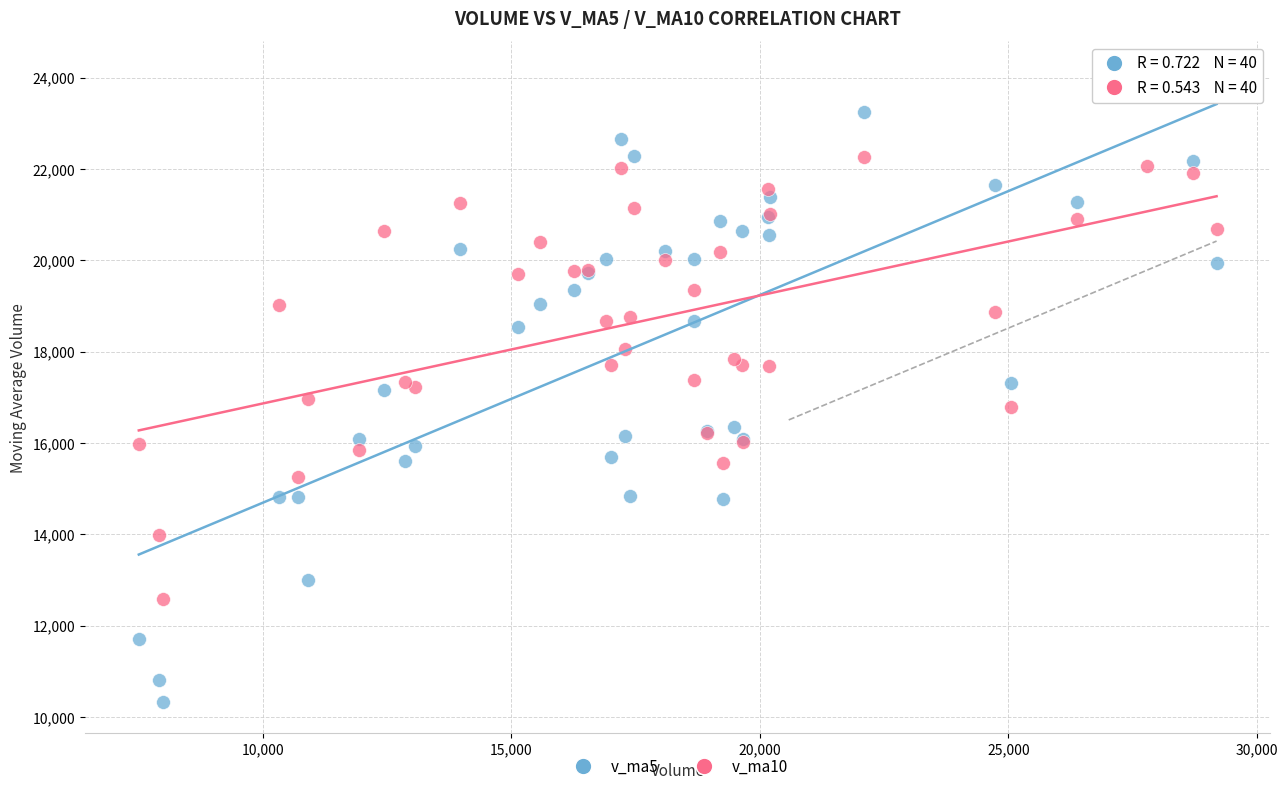

Which series has the largest Y range (max minus min)?

v_ma5